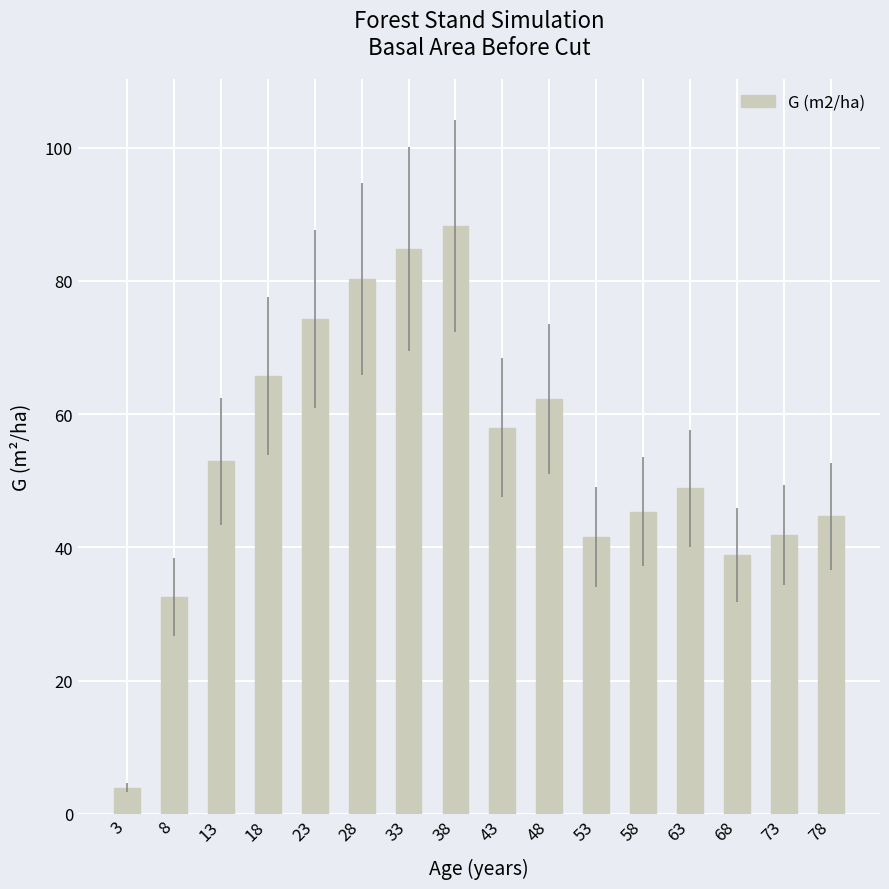

What is the minimum value shown in the chart?

4.0